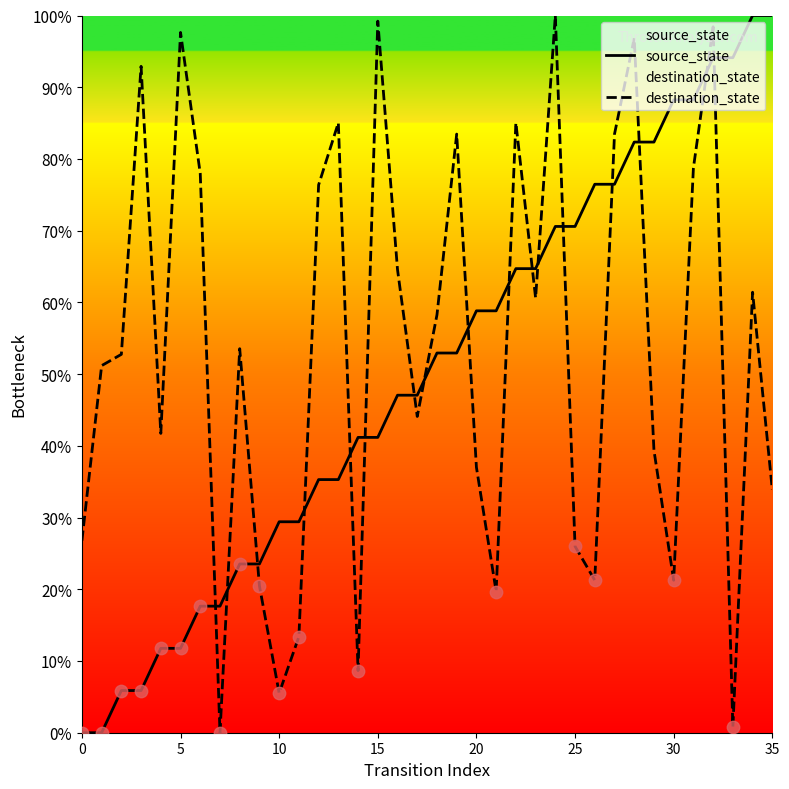

What is the total value across all series at 35?

133.9